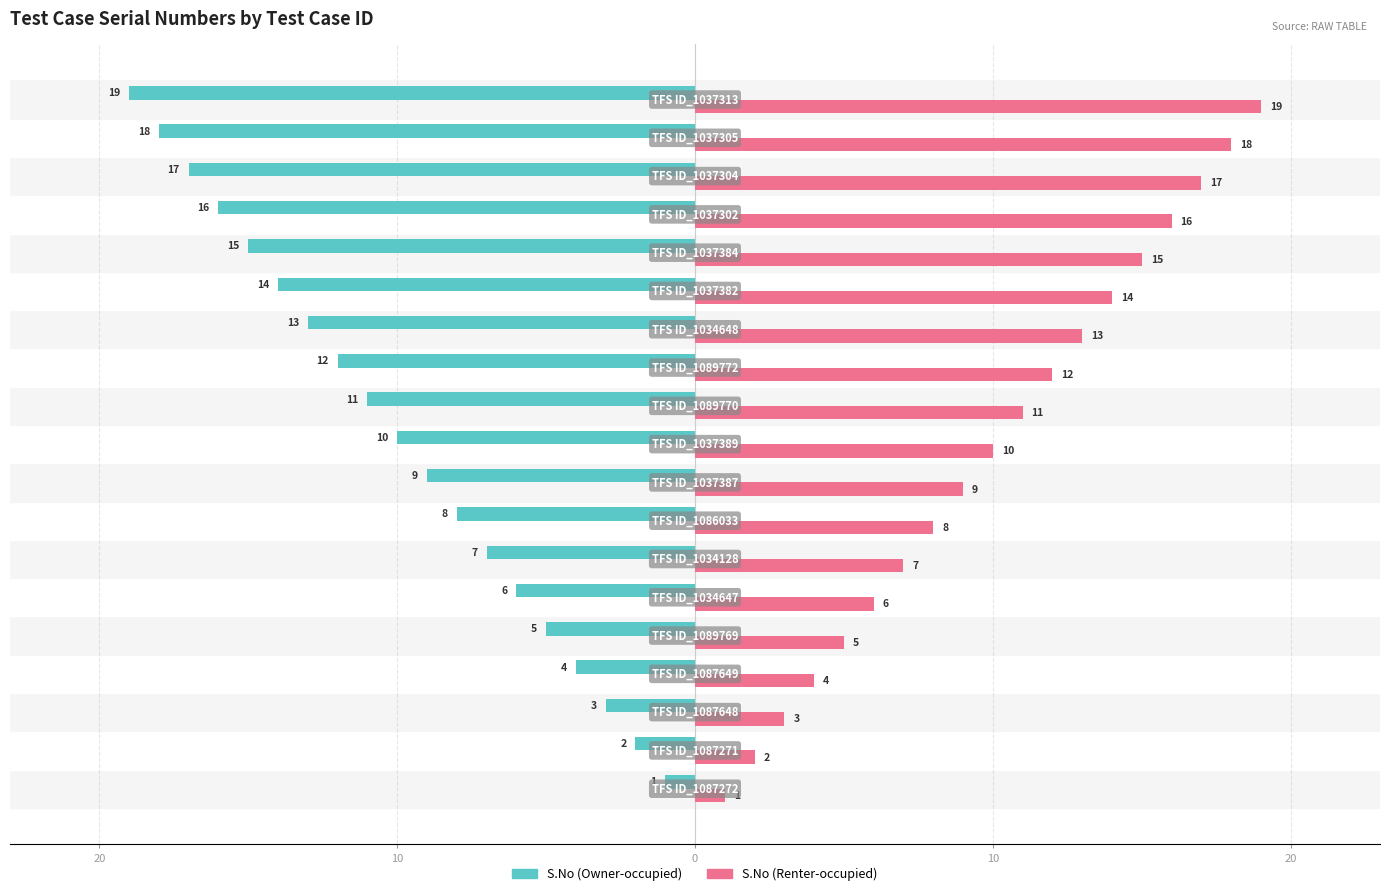

What are all the series names shown in the legend?

S.No (Owner-occupied), S.No (Renter-occupied)